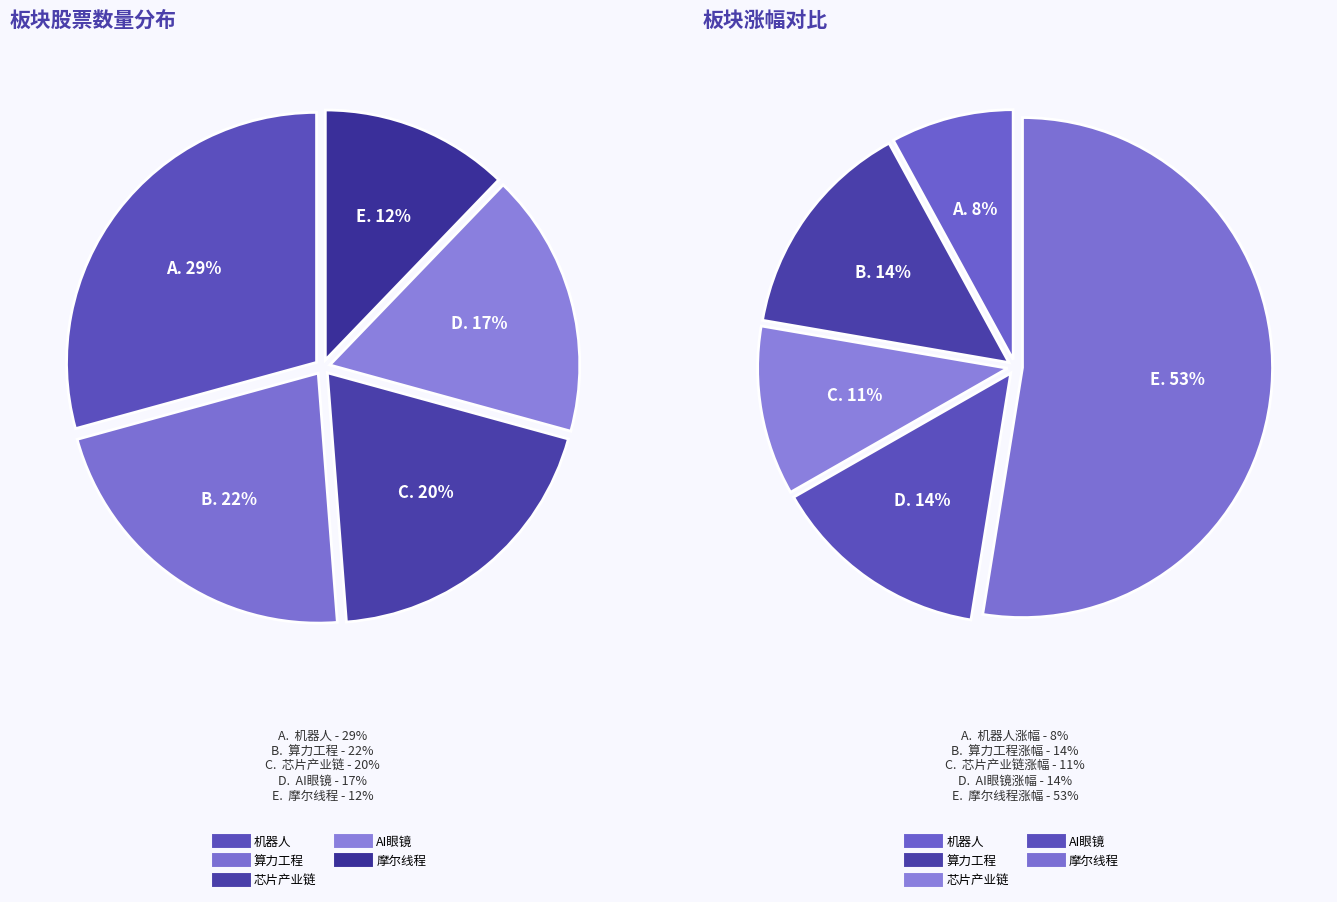

How many slices are in this pie chart?

5